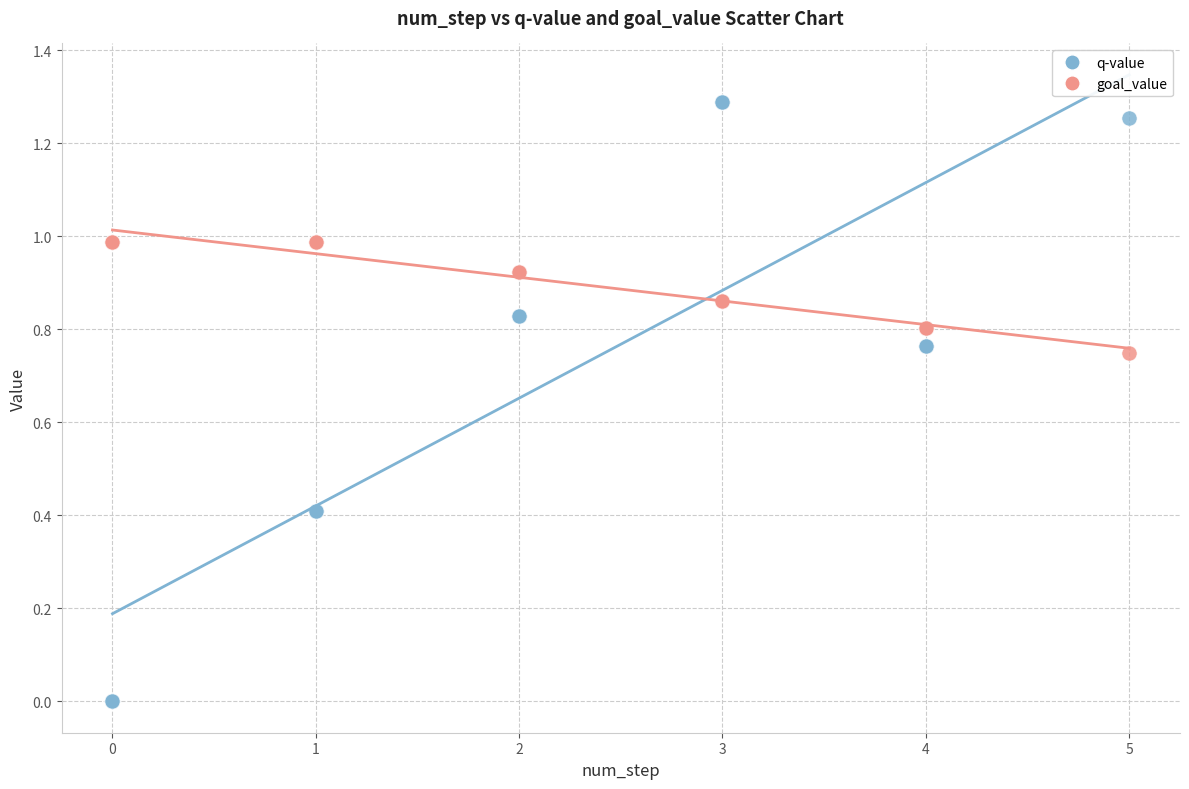

Which series reaches the minimum Y coordinate?

q-value